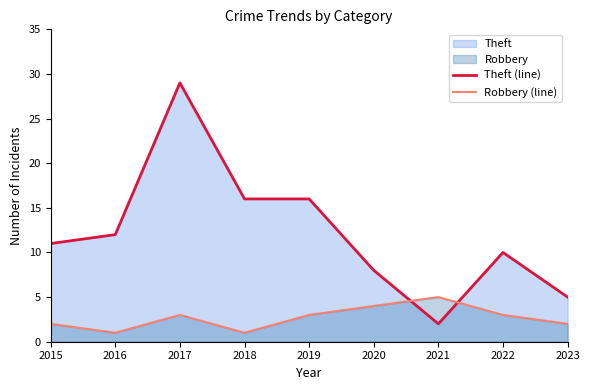

What is the total value across all series at 2020?

12